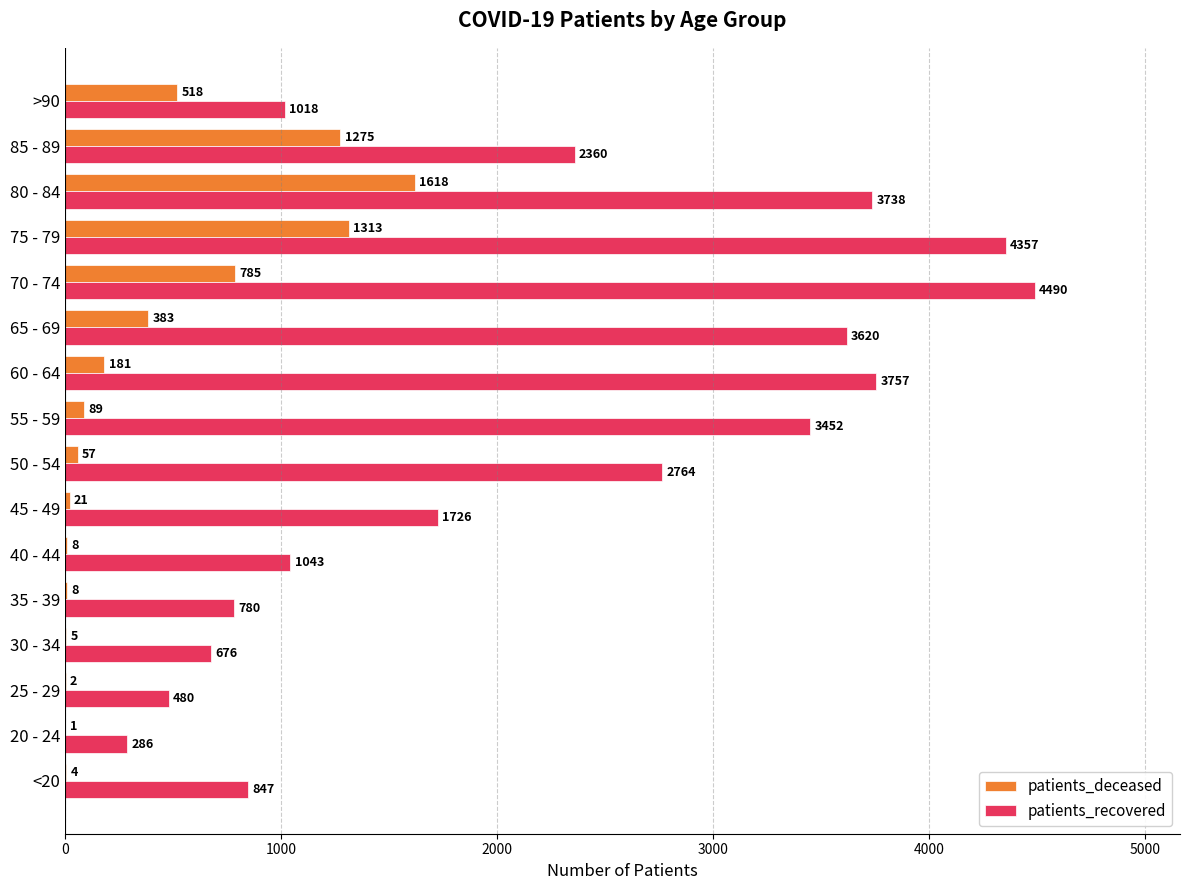

What is the maximum value shown in the chart?

4490